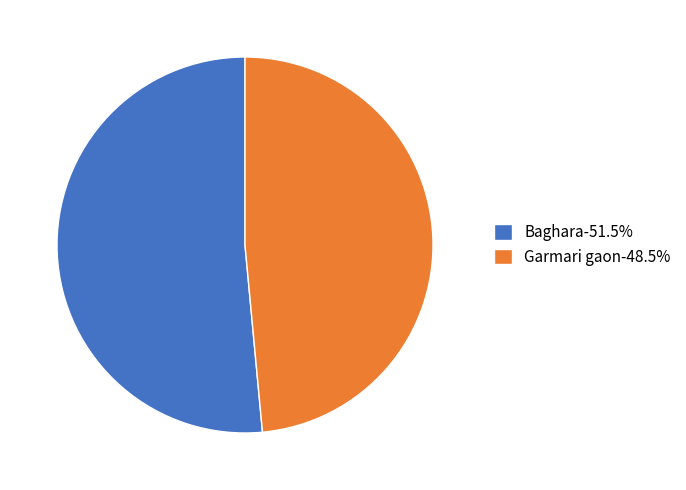

Count the number of slices in the pie.

2